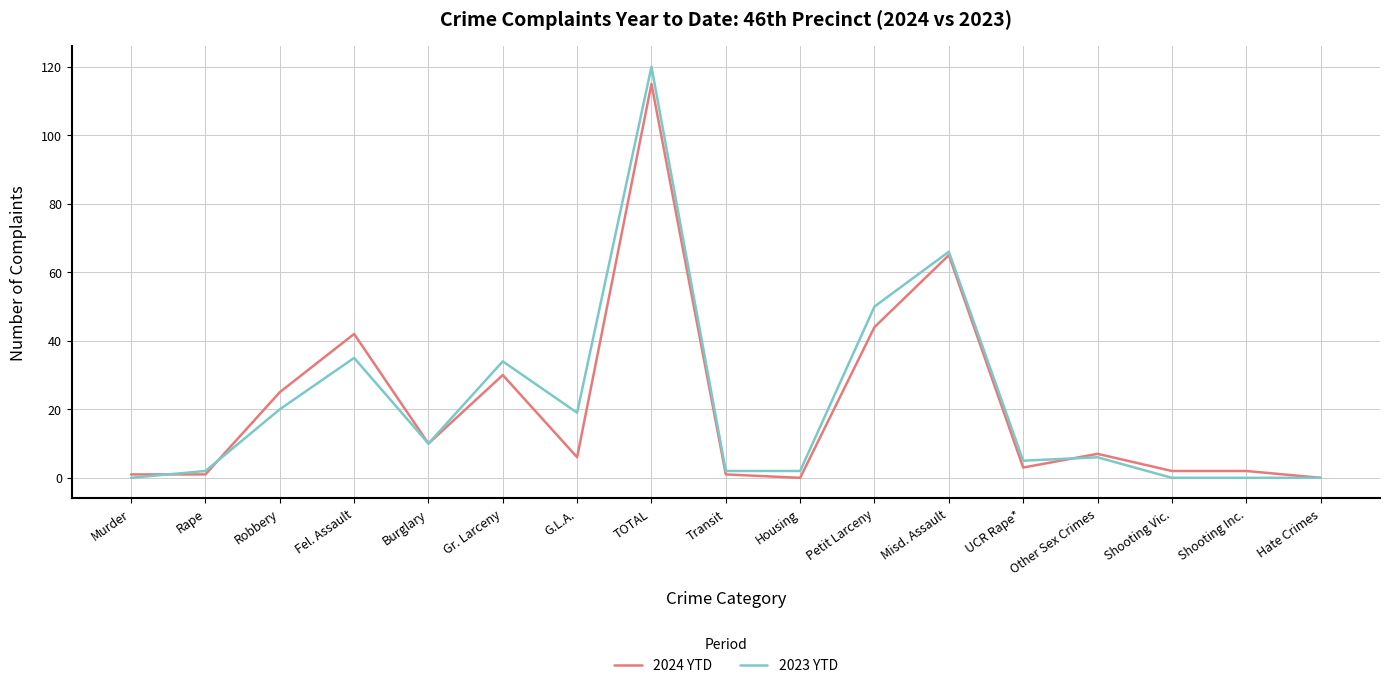

What value does the 2023 YTD series have at G.L.A.?

19